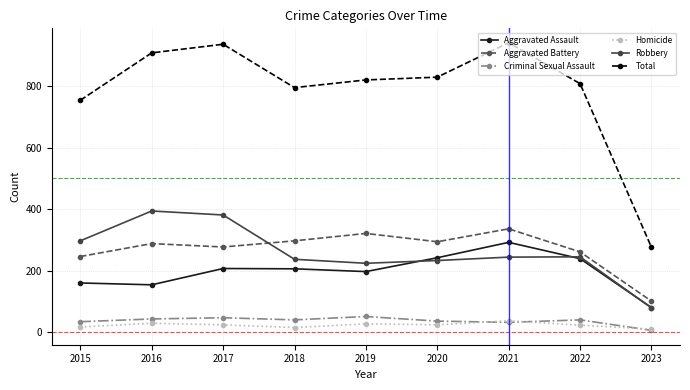

True or false: Total and Homicide intersect in this chart.

False